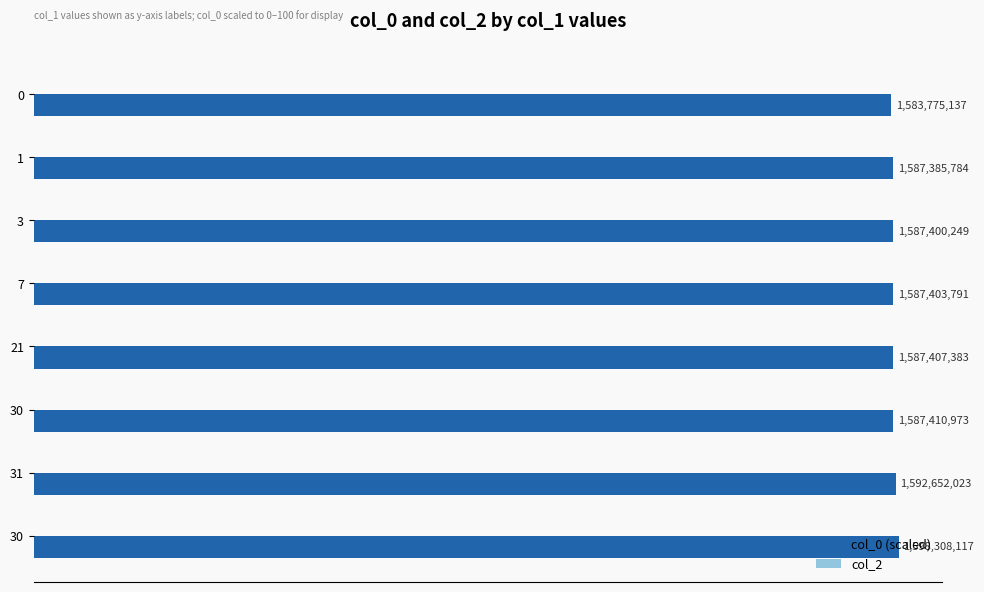

Does the chart contain any negative values?

No